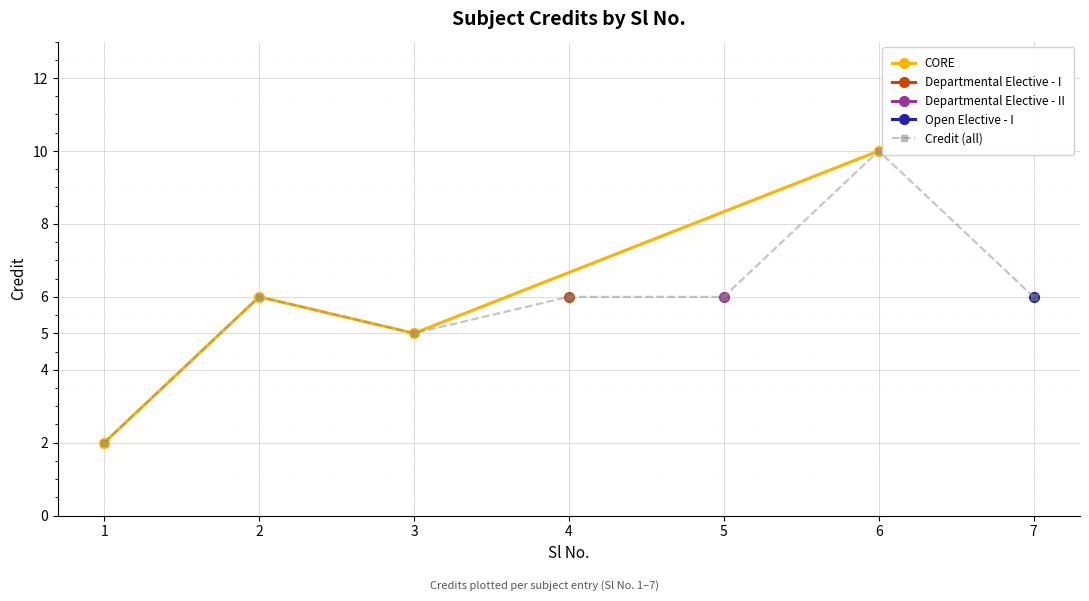

How many points are lower than both their immediate neighbors (excluding endpoints)?

1